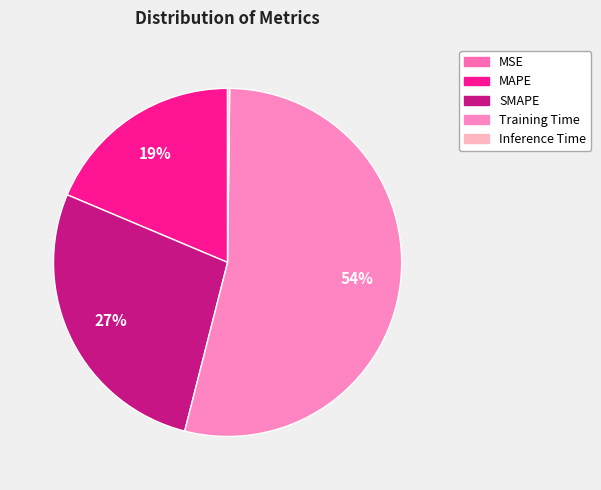

Does any single category account for the majority?

Yes